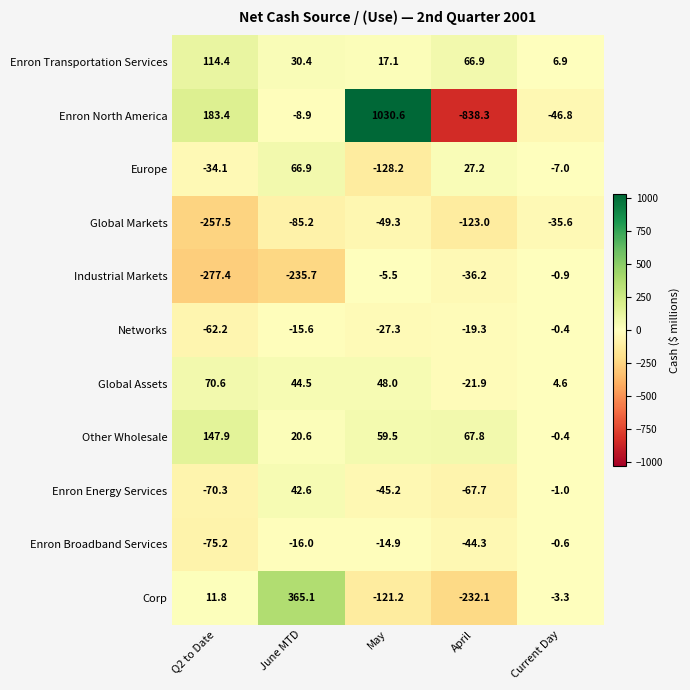

What is the average value of the Enron Transportation Services series?

47.1